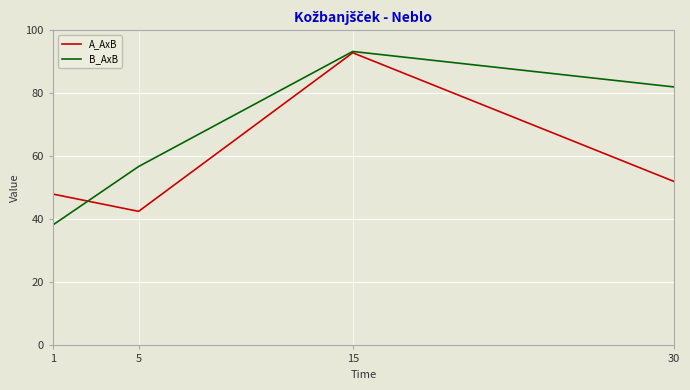

In B_AxB, how many points are higher than both neighbors (excluding endpoints)?

1